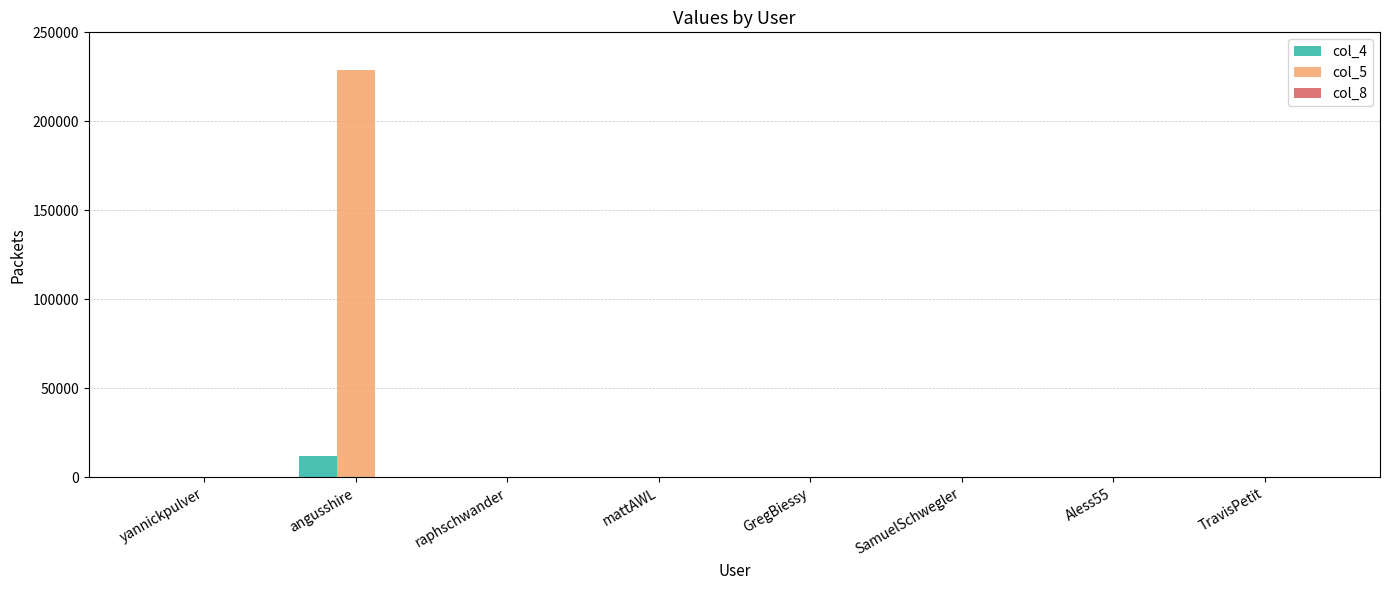

What is the greatest value displayed?

229027